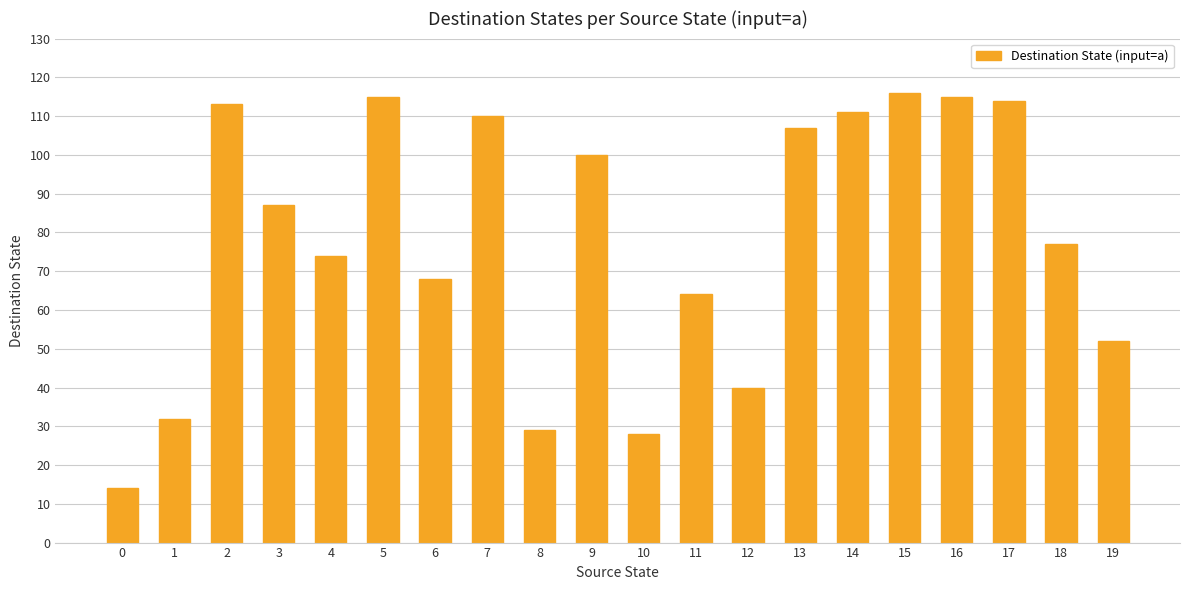

The chart shows a value of 115 at 5. True or false?

True